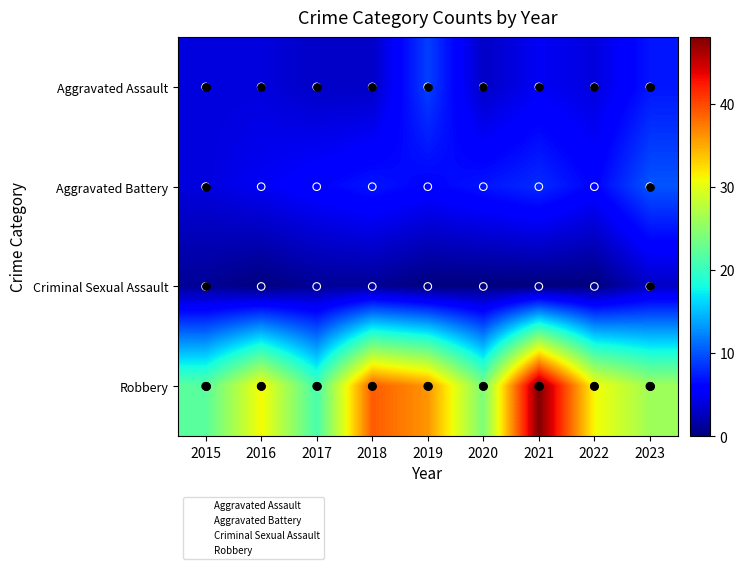

At which category is the sum across all series the highest?

2021